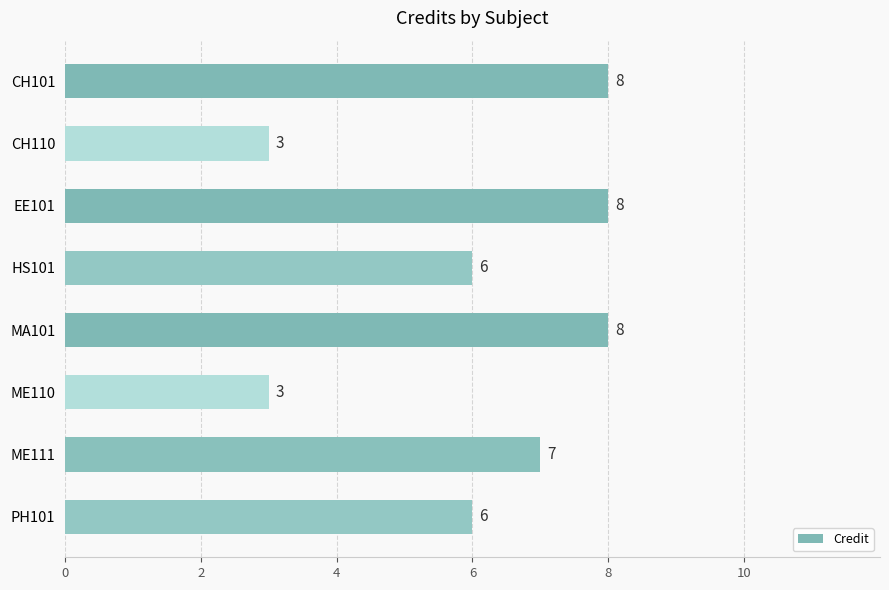

Approximately how many times larger is the value at CH101 compared to CH110?

2.7